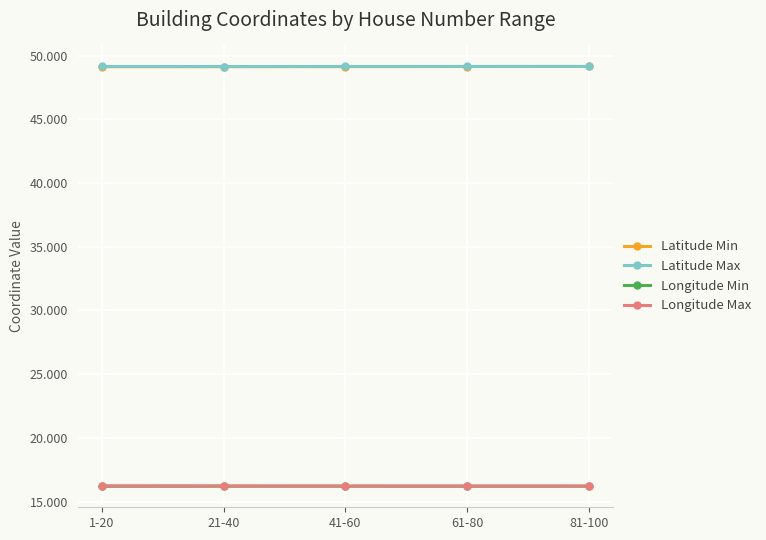

At how many categories does at least one series exceed 25?

5